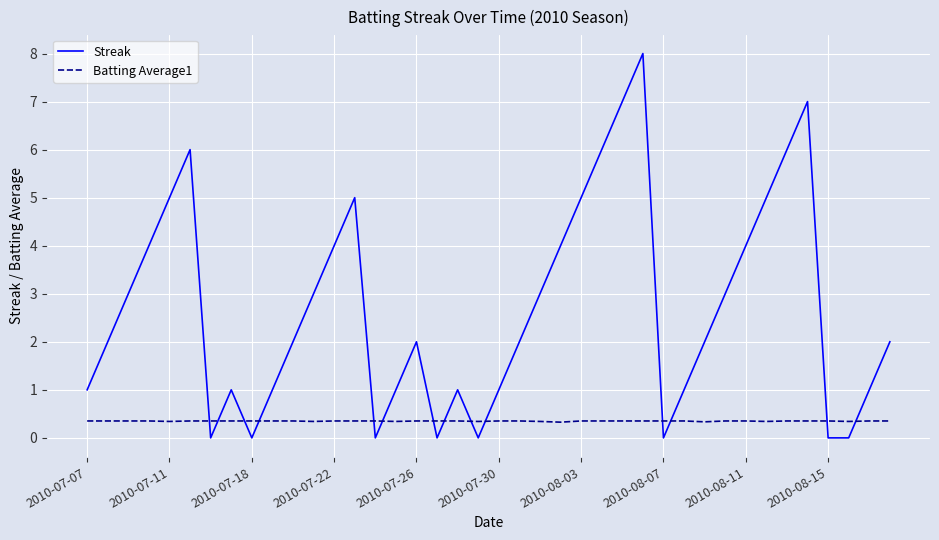

What is the difference between the maximum and minimum values in the Streak series?

8.0